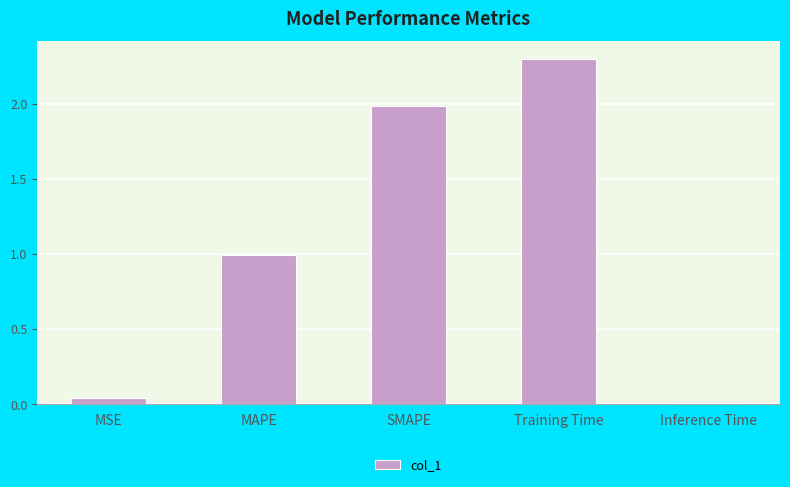

Approximately how many times larger is the value at MAPE compared to SMAPE?

0.5